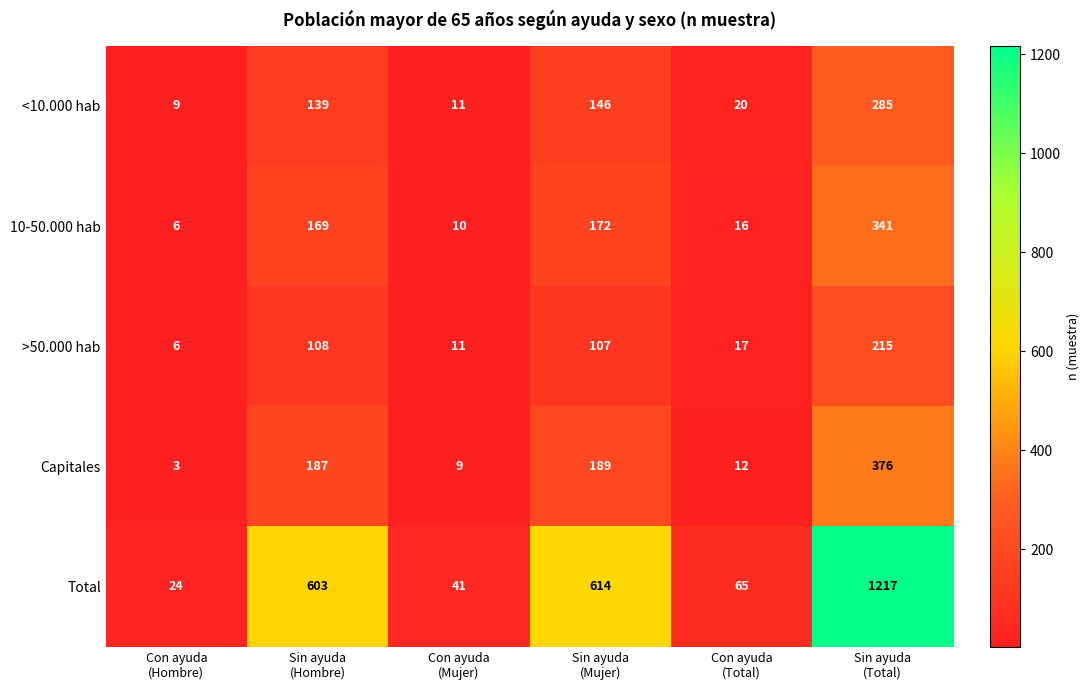

Which series has the widest spread of values?

Total